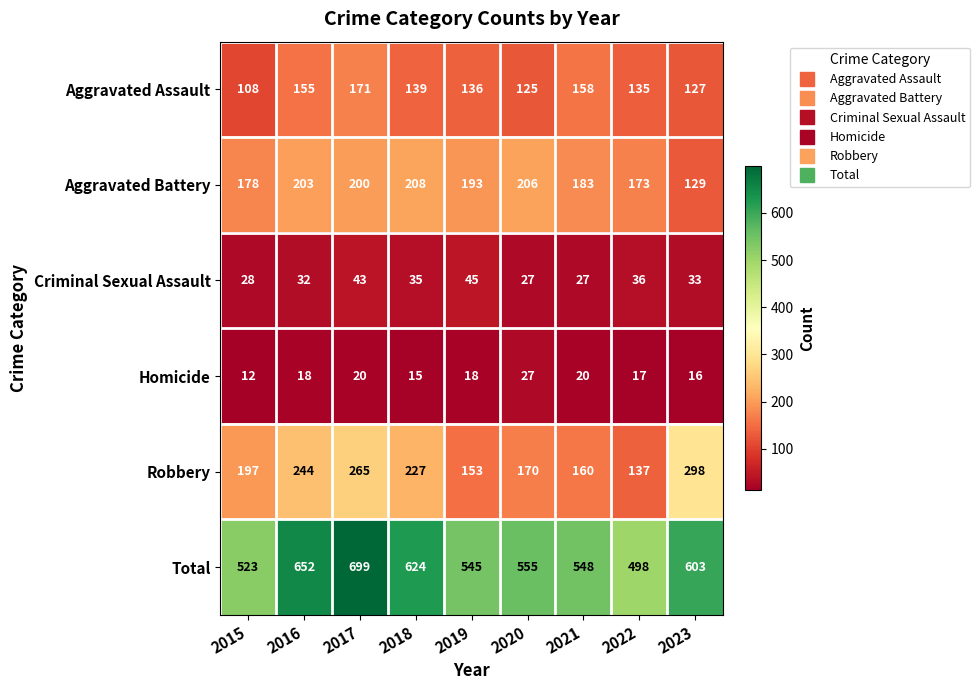

At which label does Aggravated Assault first exceed 136?

2016